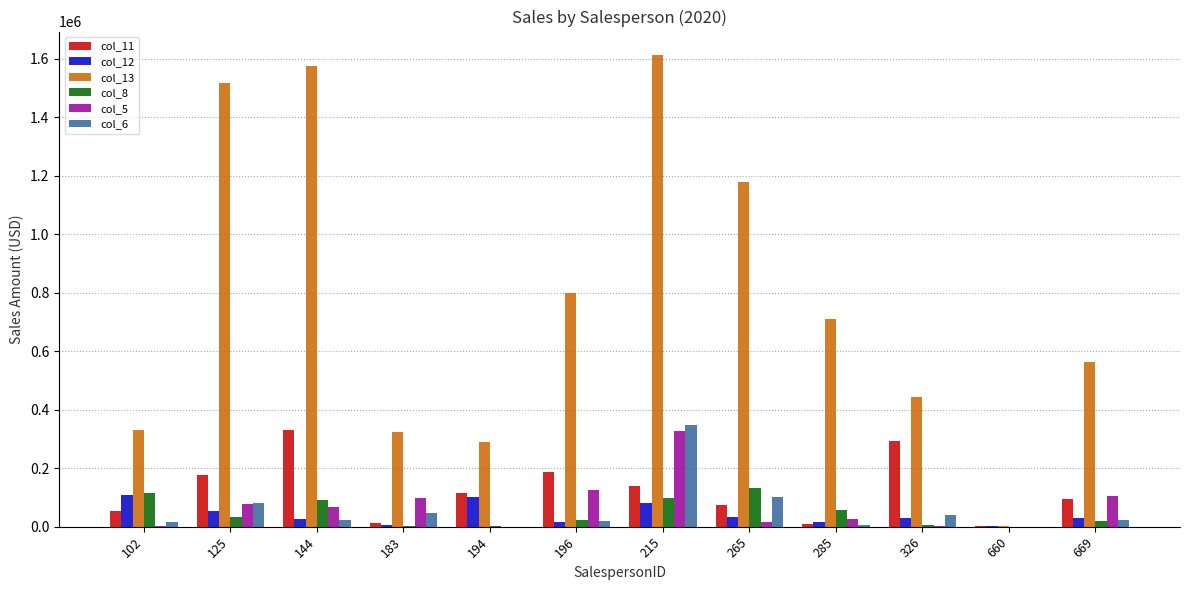

What is the maximum value for col_13?

1613148.2